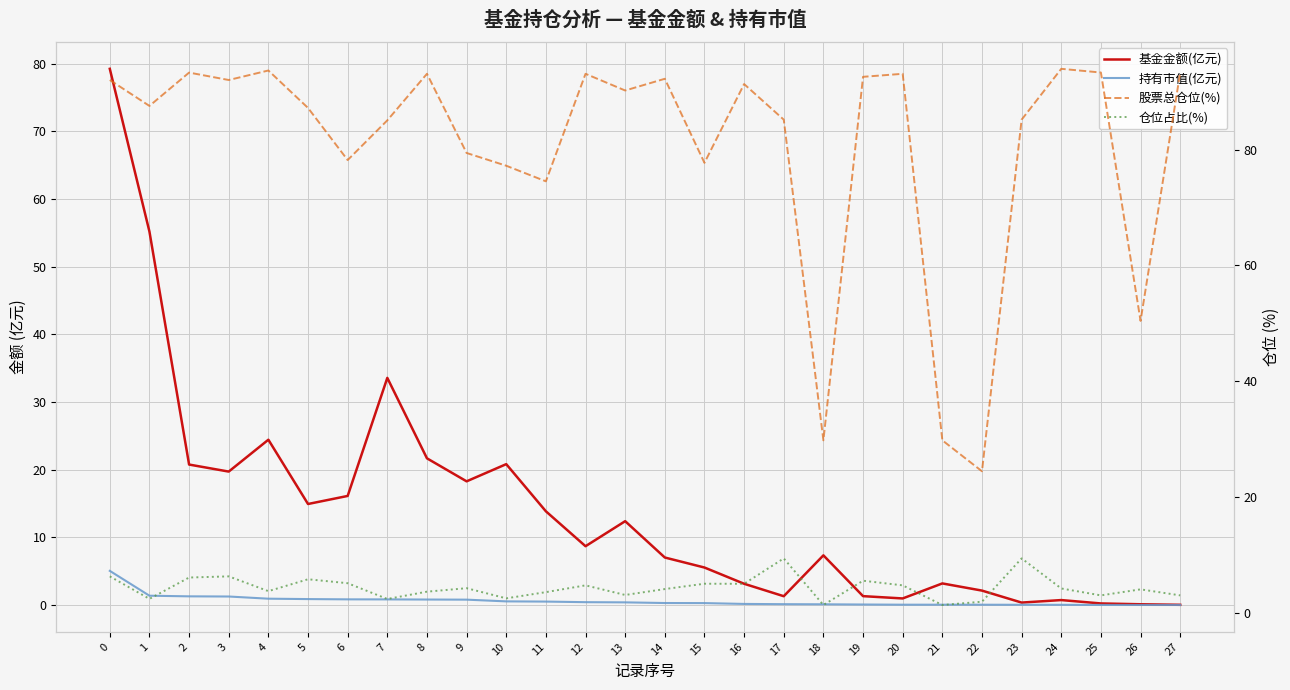

What is the lowest value of the 股票总仓位(%) series?

24.5